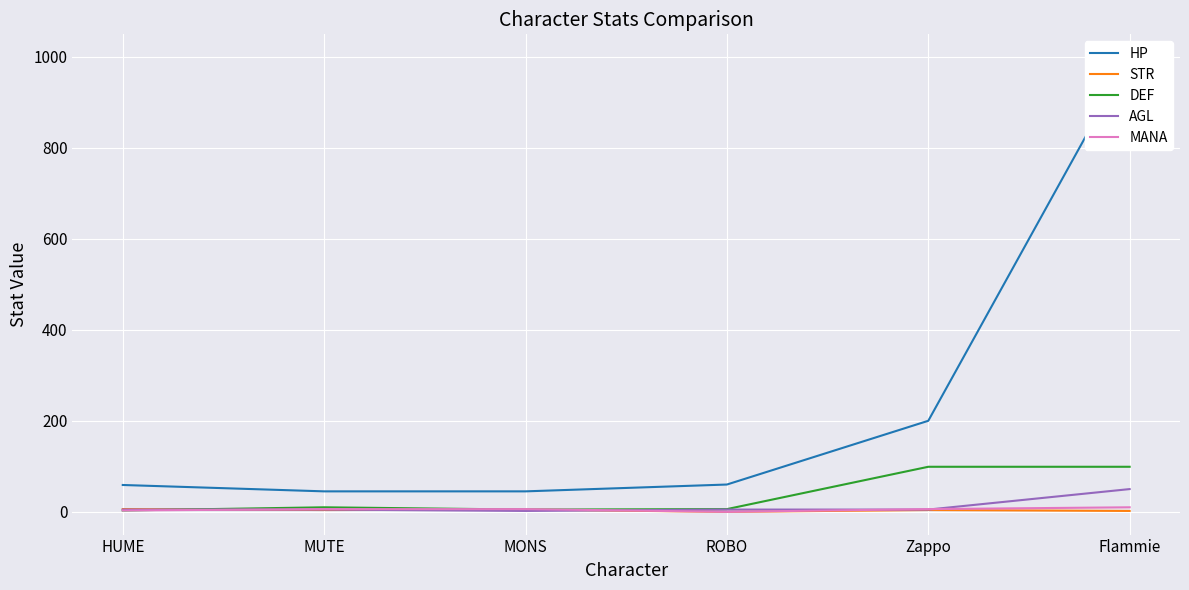

Which label corresponds to the largest value in the chart?

Flammie